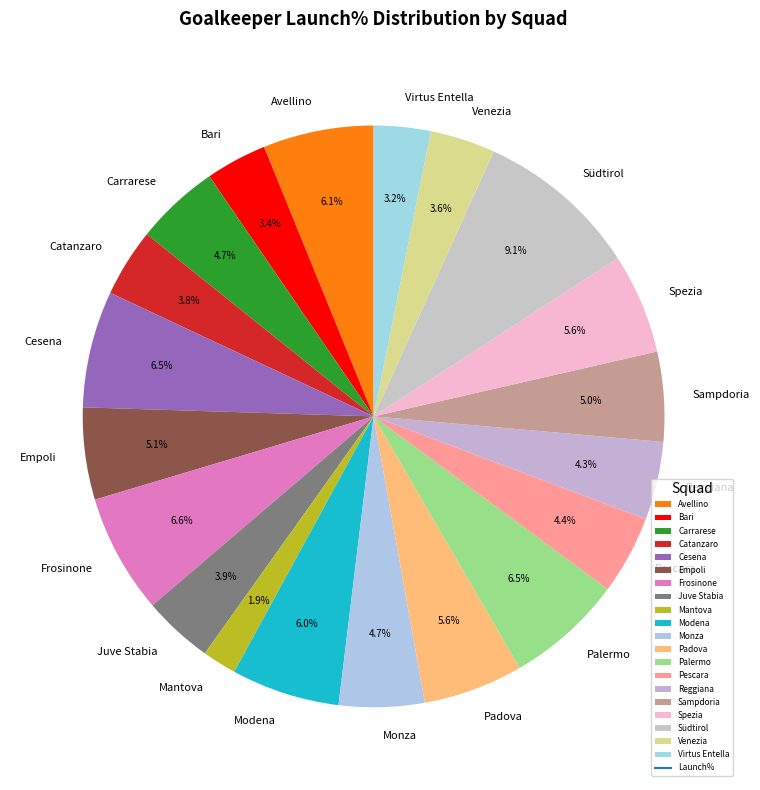

Is it true that Cesena is 1% of the pie?

False